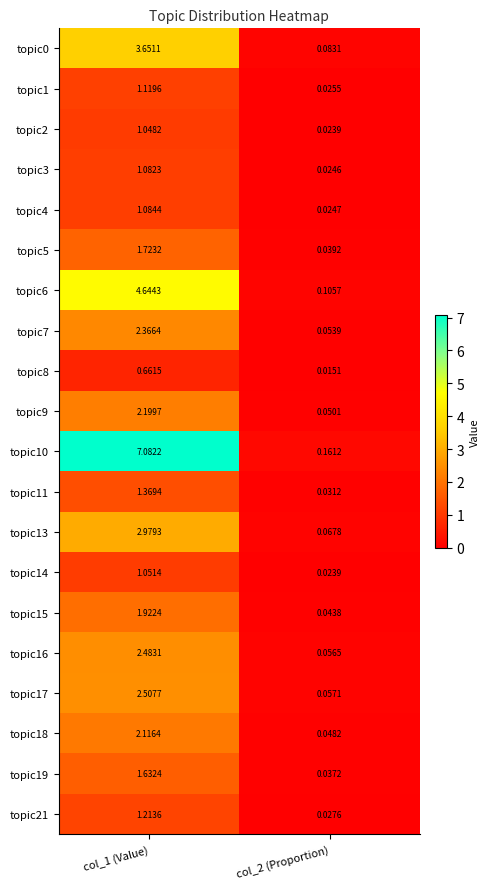

At how many categories does at least one series exceed 6?

1